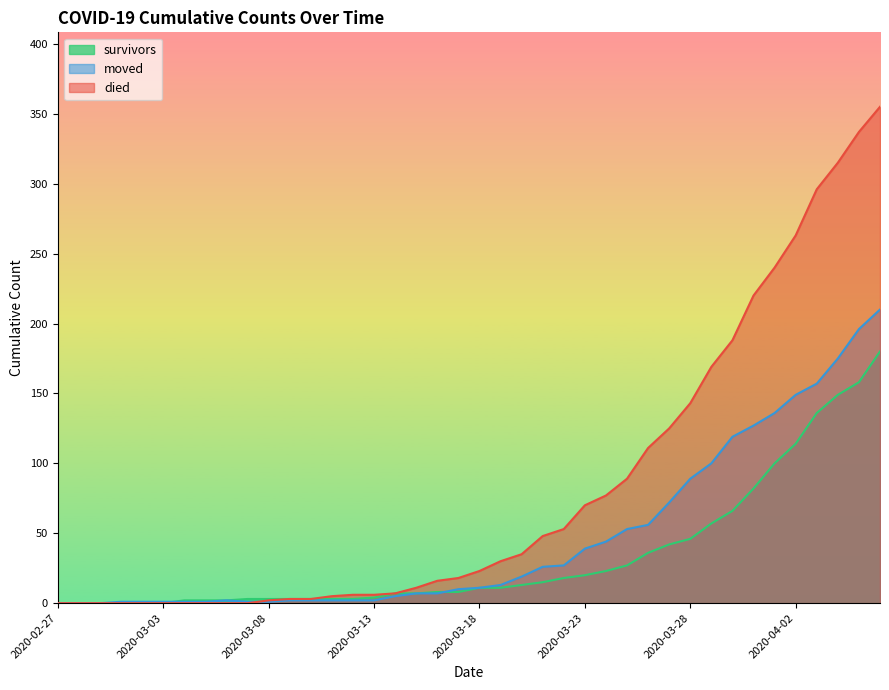

Count the number of data series in this chart.

3